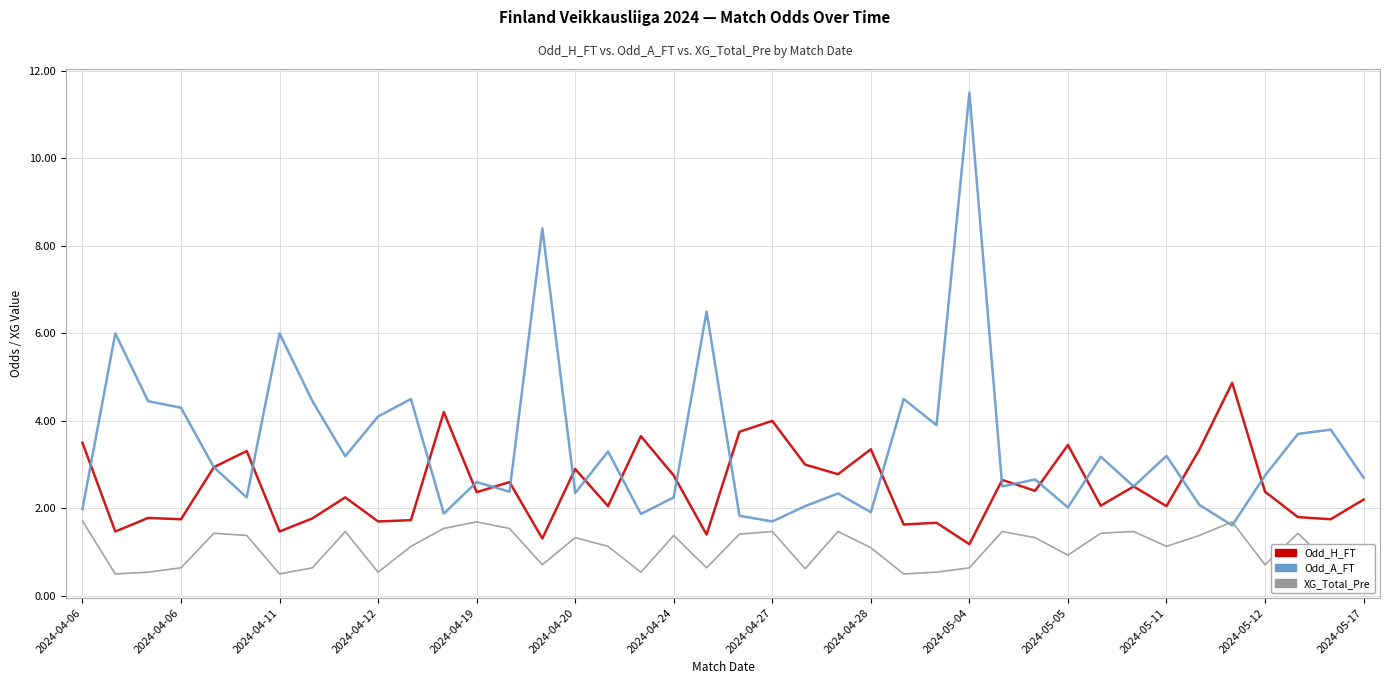

What is the maximum value shown in the chart?

11.5